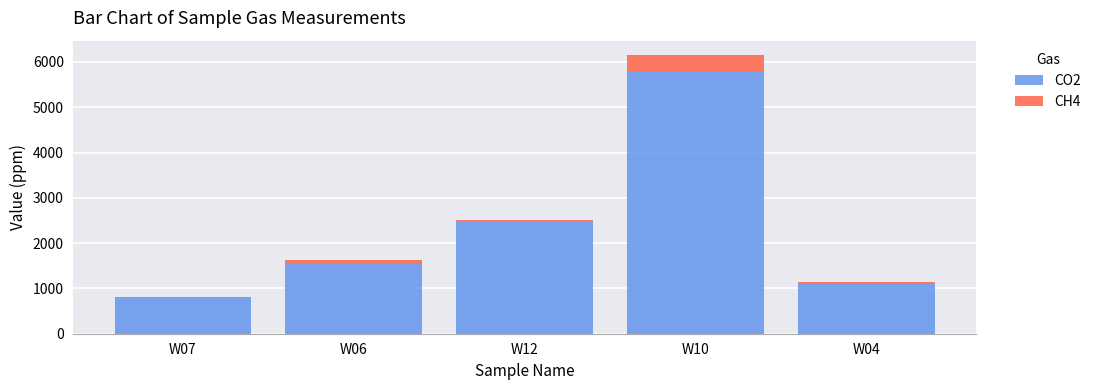

How many data points does each series have?

5